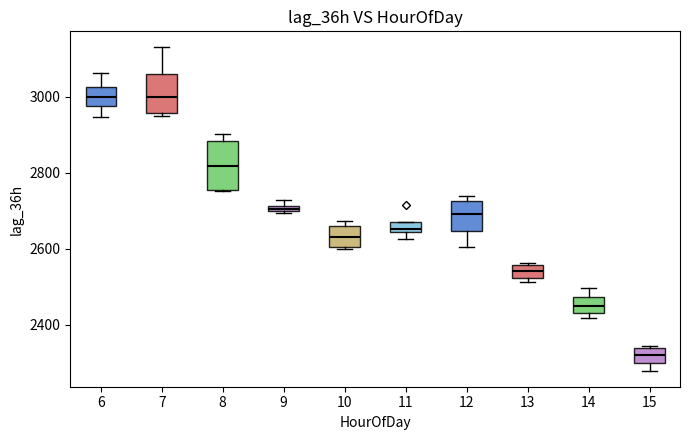

Which box has the lowest median line?

15